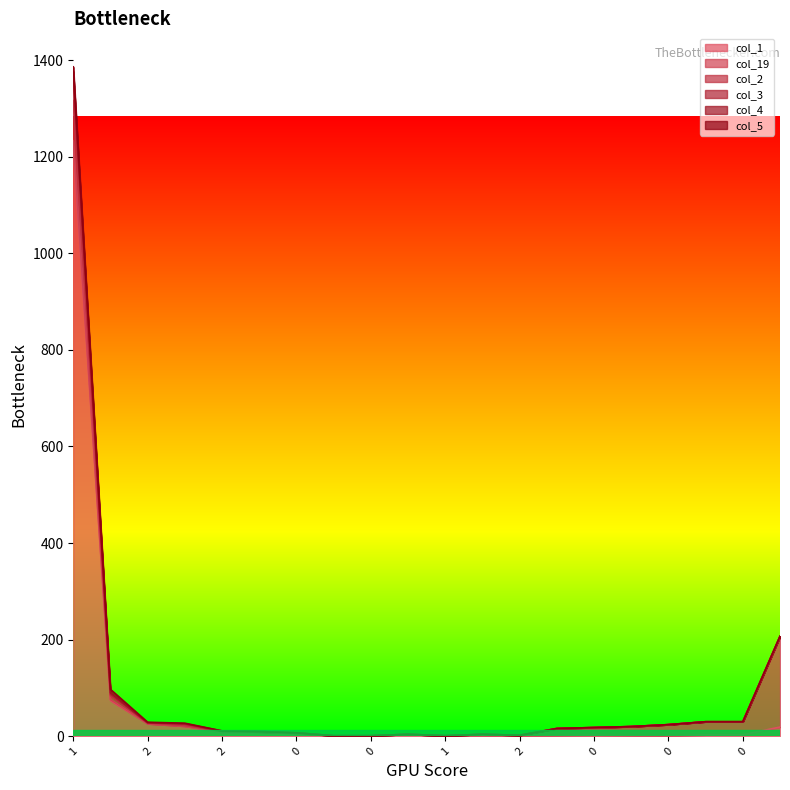

The col_1 series shows 13 at 1. True or false?

False